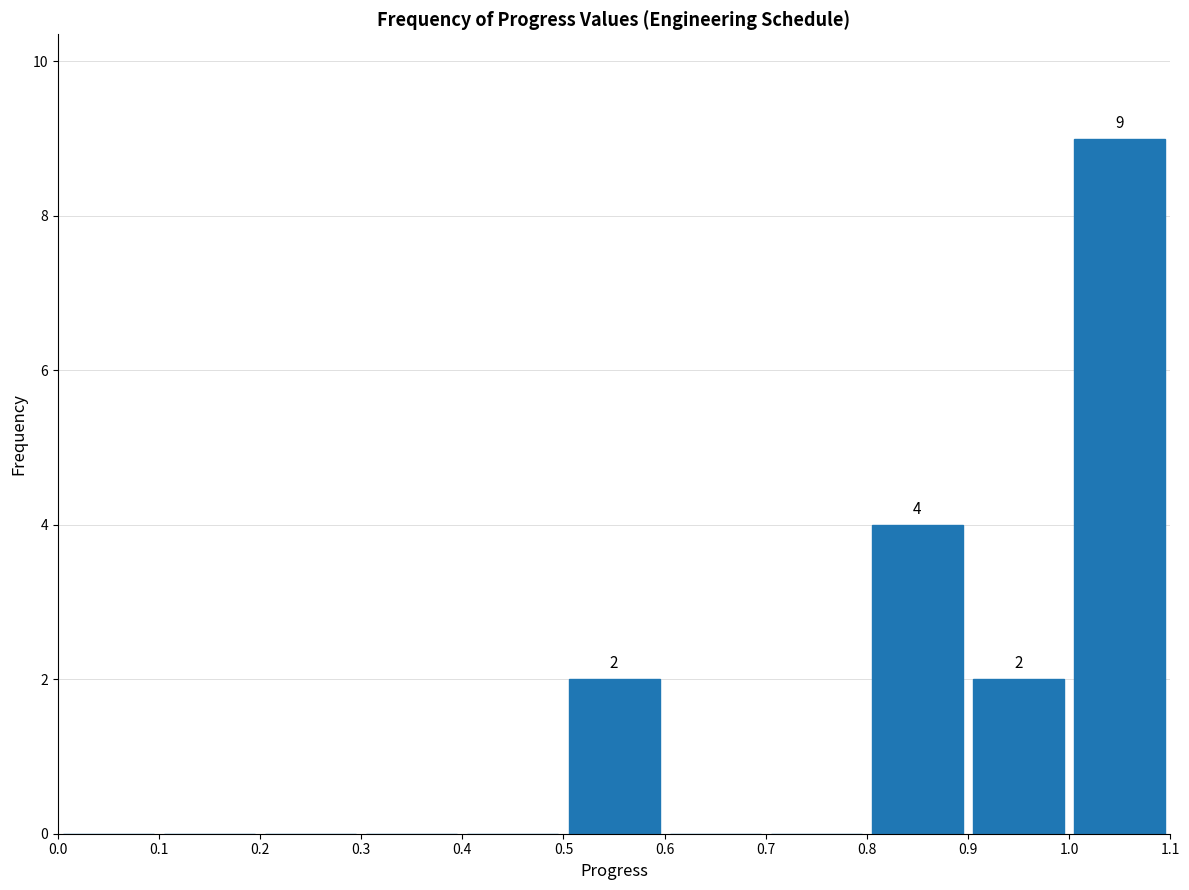

Over which range of the x-axis is the bar tallest?

1.0 to 1.1